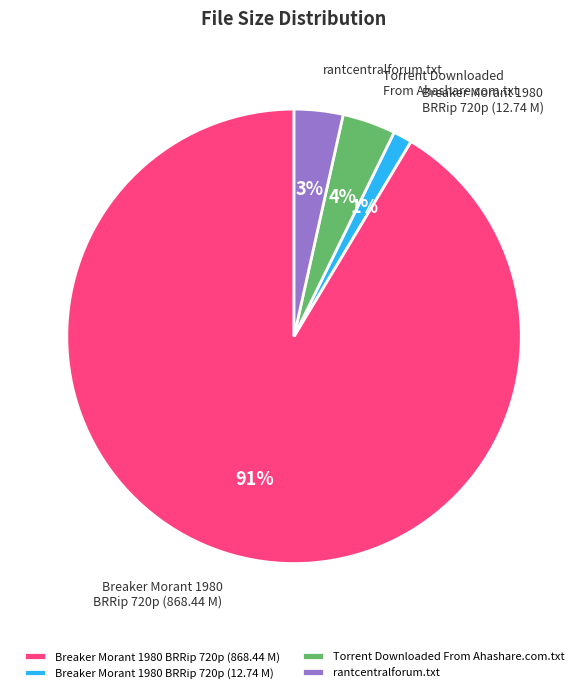

Which has a higher value, Breaker Morant 1980 BRRip 720p (868.44 M) or Torrent Downloaded From Ahashare.com.txt?

Breaker Morant 1980 BRRip 720p (868.44 M)